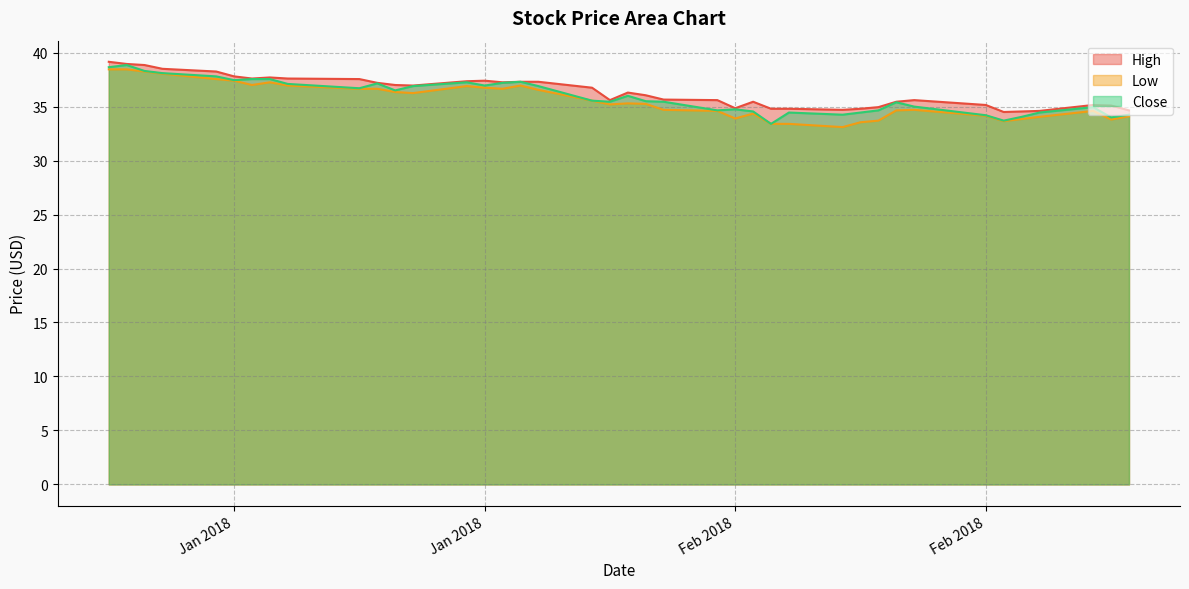

Is it true that High equals 34.7 at 2018-02-12?

True